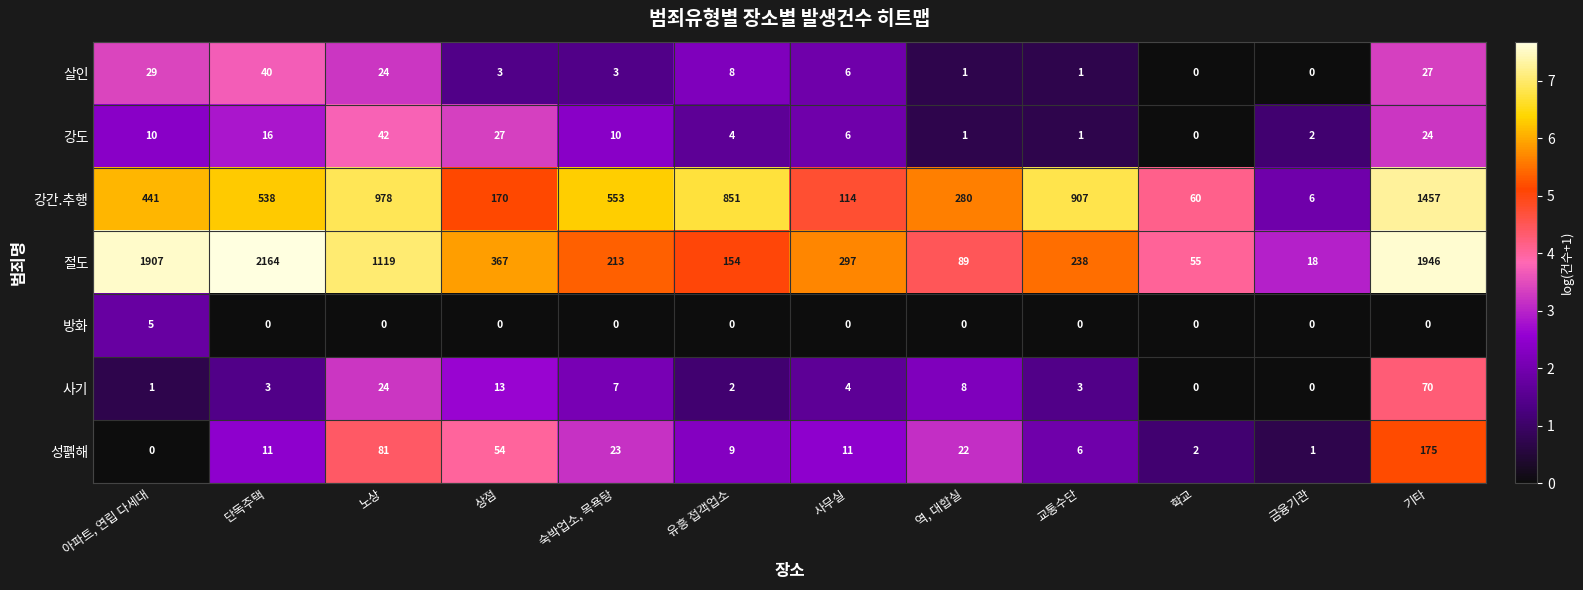

What value does the 성폙해 series have at 교통수단, to the nearest 10?

10